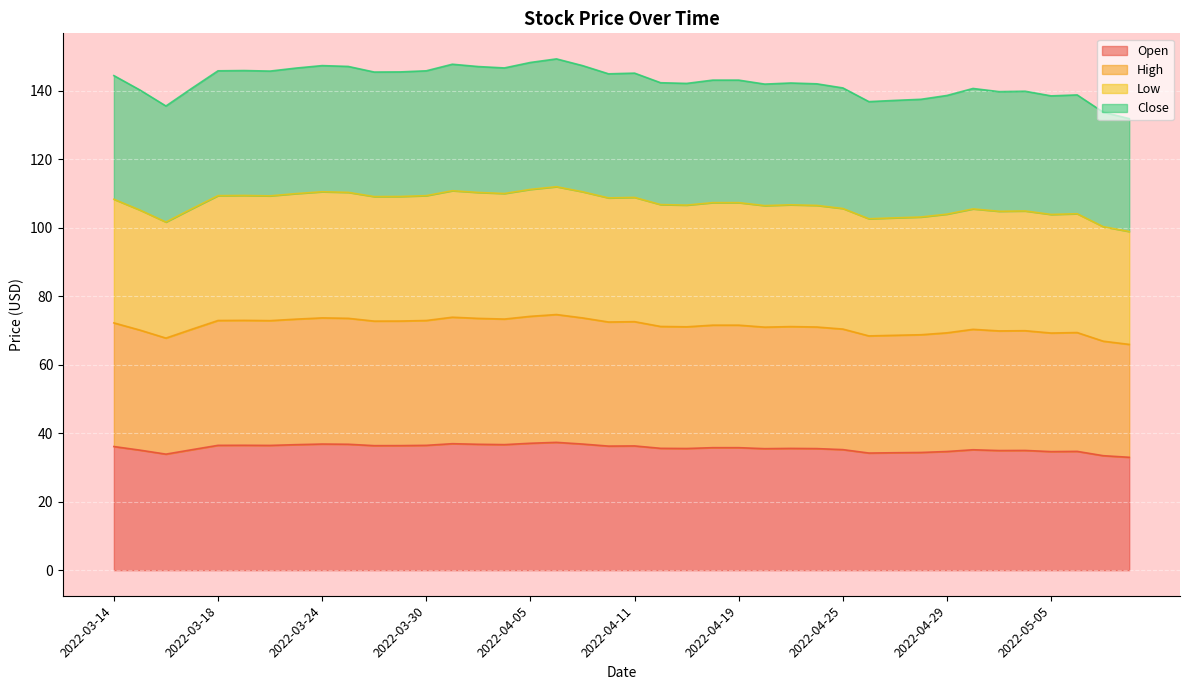

How many lines are shown in the chart?

4